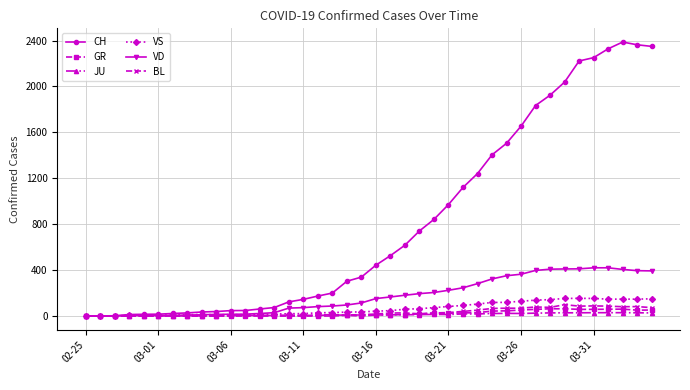

Which series has the largest range (max minus min)?

CH